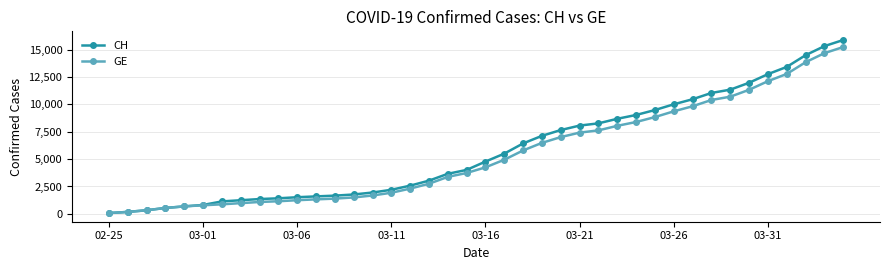

Which series has the widest spread of values?

CH